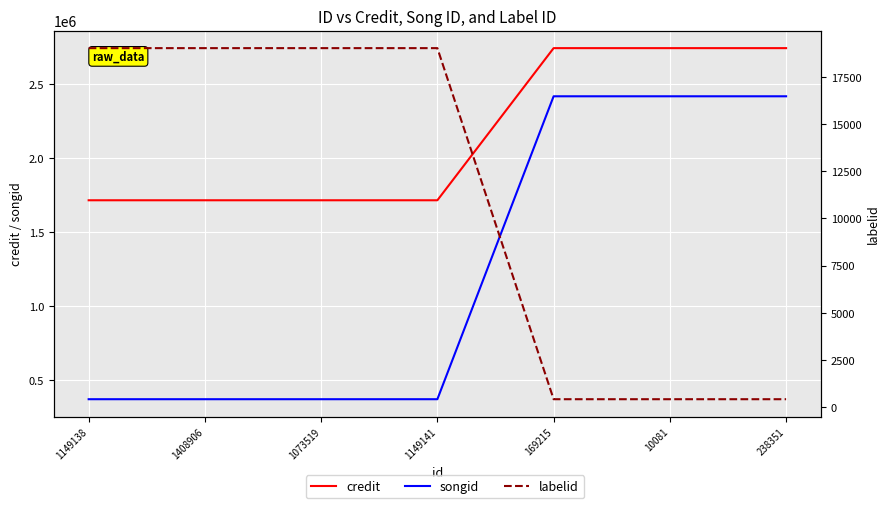

List the series in order of their peak value, highest first.

credit, songid, labelid